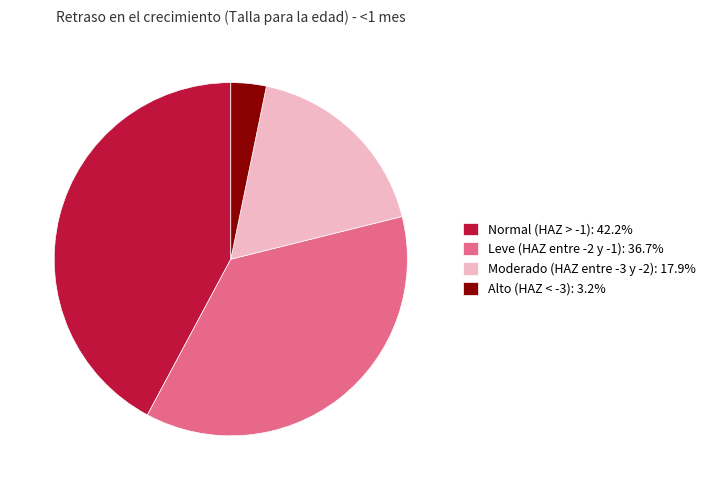

Is there a majority slice in this chart?

No